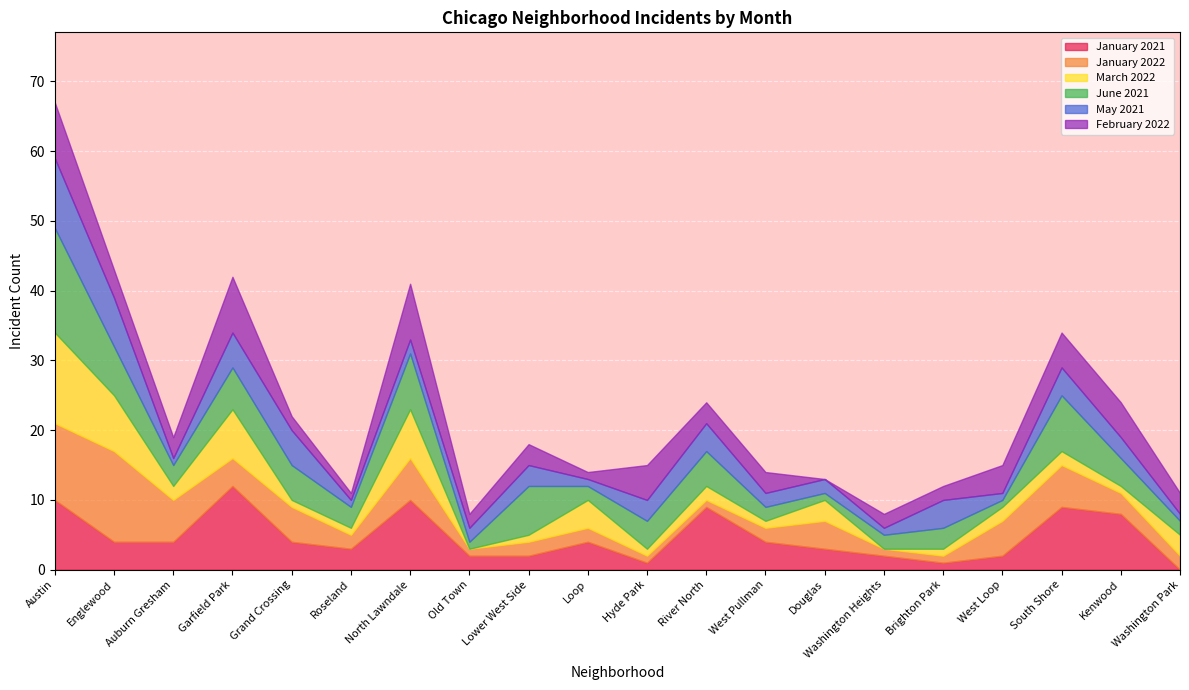

Reading left to right, list all the values displayed in this chart.

January 2021: 10	4	4	12	4	3	10	2	2	4	1	9	4	3	2	1	2	9	8	0
January 2022: 11	13	6	4	5	2	6	1	2	2	1	1	2	4	1	1	5	6	3	2
March 2022: 13	8	2	7	1	1	7	0	1	4	1	2	1	3	0	1	2	2	1	3
June 2021: 15	7	3	6	5	3	8	1	7	2	4	5	2	1	2	3	1	8	4	2
May 2021: 10	7	1	5	5	1	2	2	3	1	3	4	2	2	1	4	1	4	3	1
February 2022: 8	4	3	8	2	1	8	2	3	1	5	3	3	0	2	2	4	5	5	3